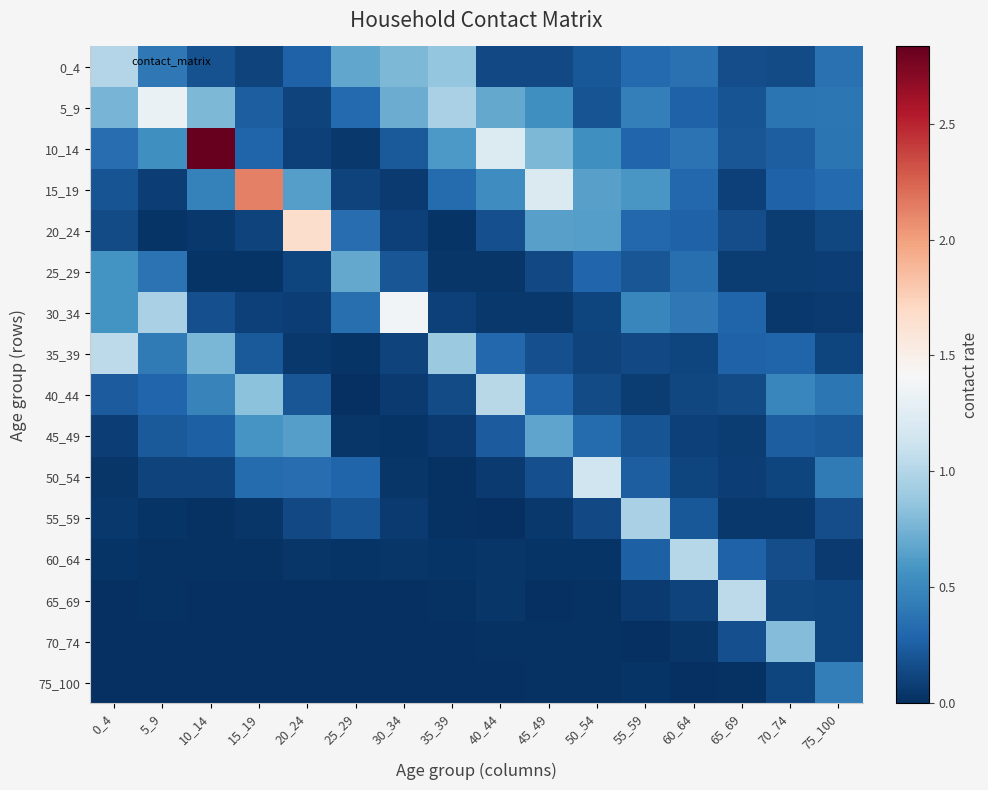

What is the spread (max minus min) of values at 65_69?

1.0